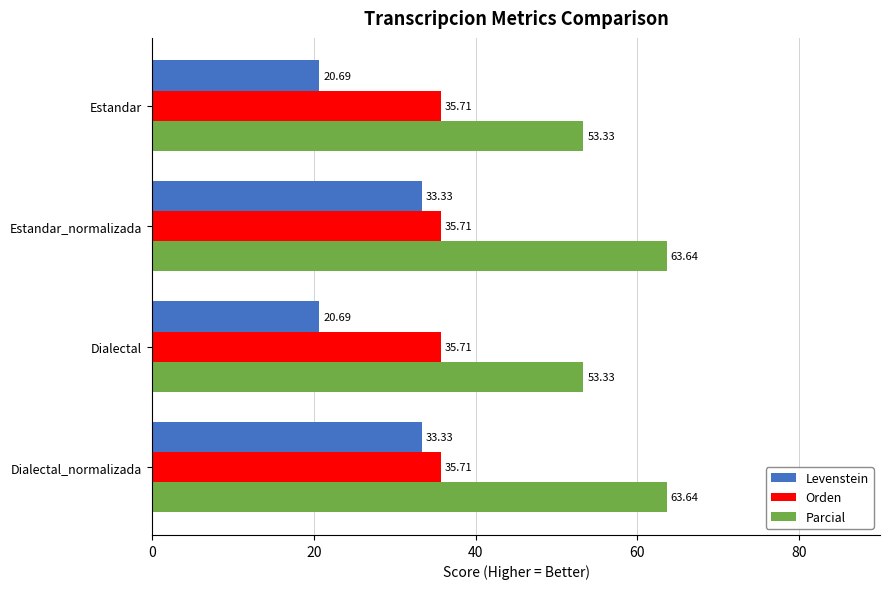

Which series has the largest total across all categories?

Parcial